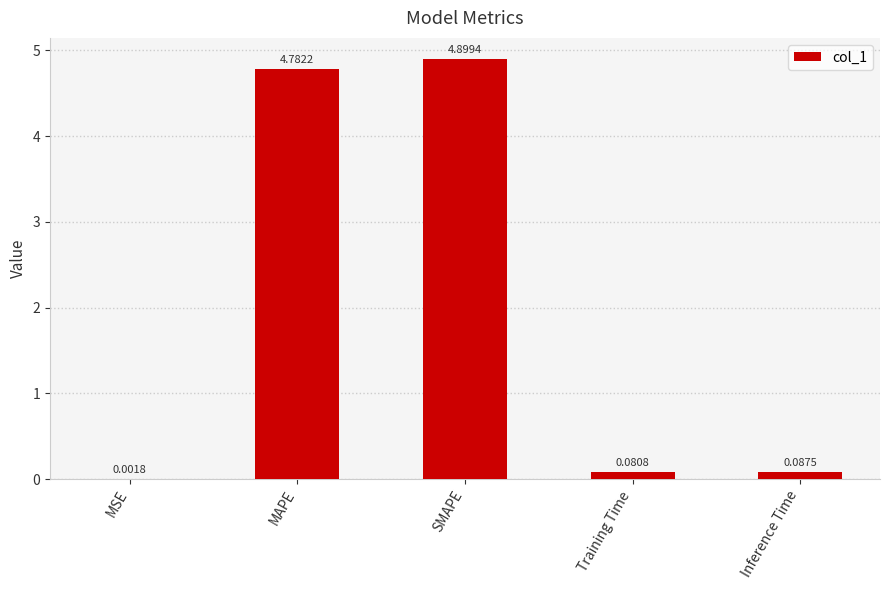

What is the sum of all values?

9.9